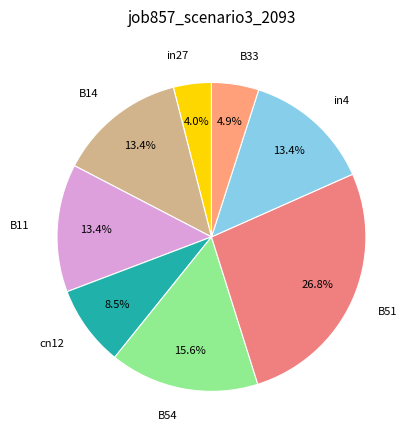

Count the number of slices in the pie.

8